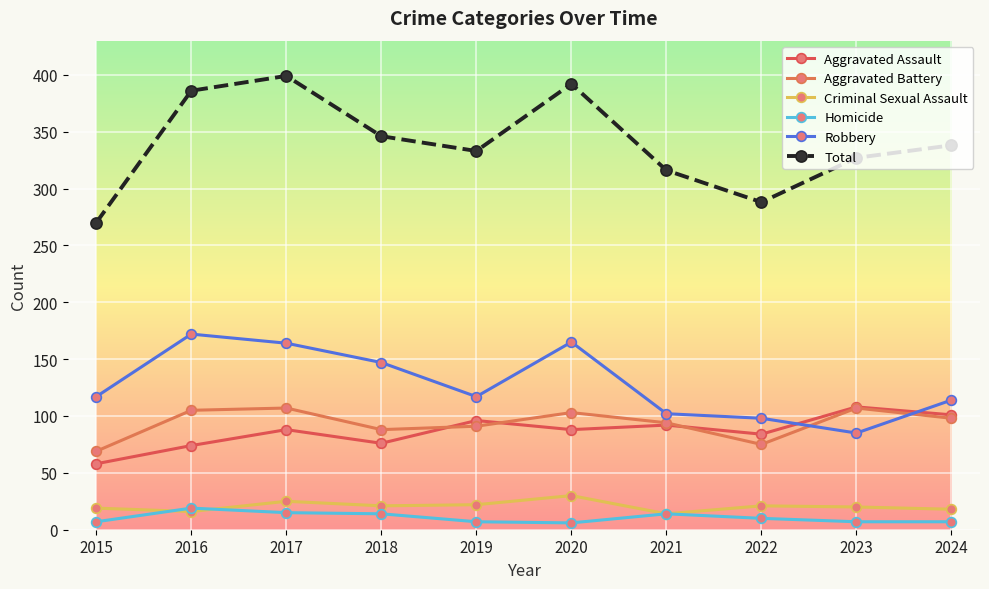

Count the number of data series in this chart.

6